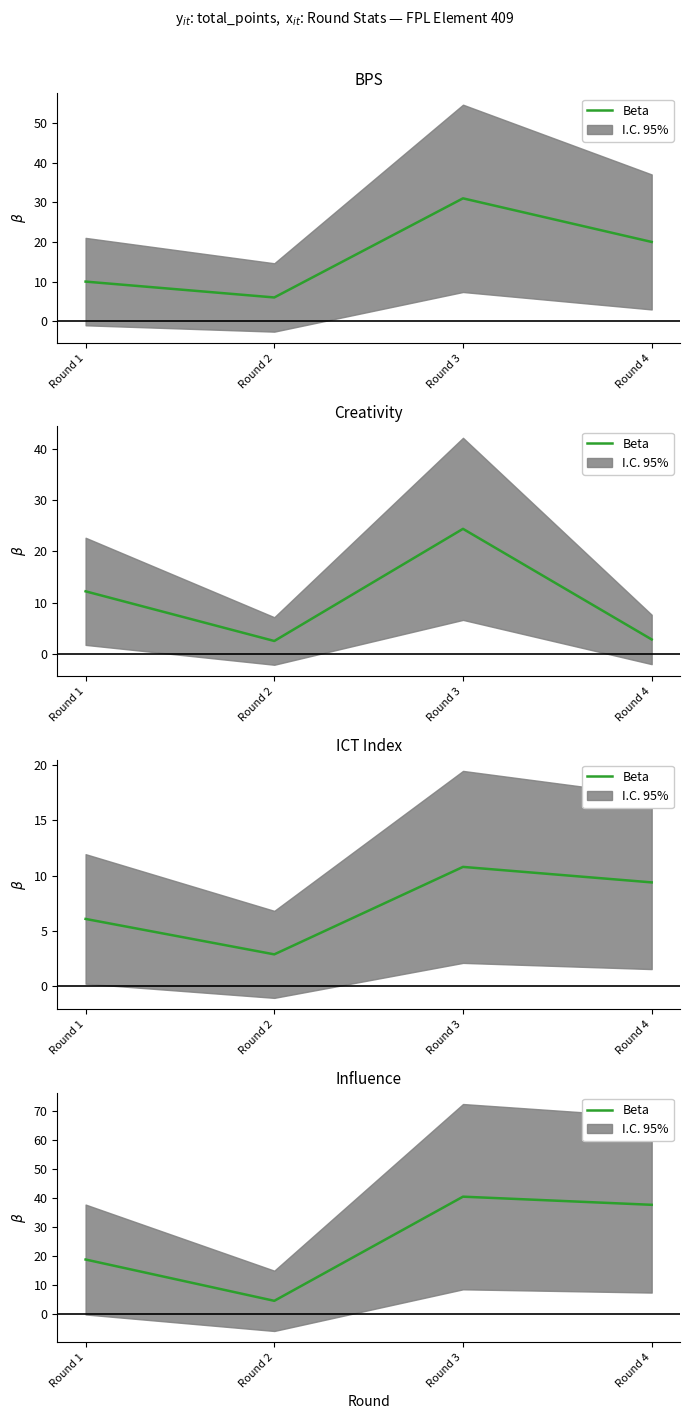

How many data points are above 37?

2